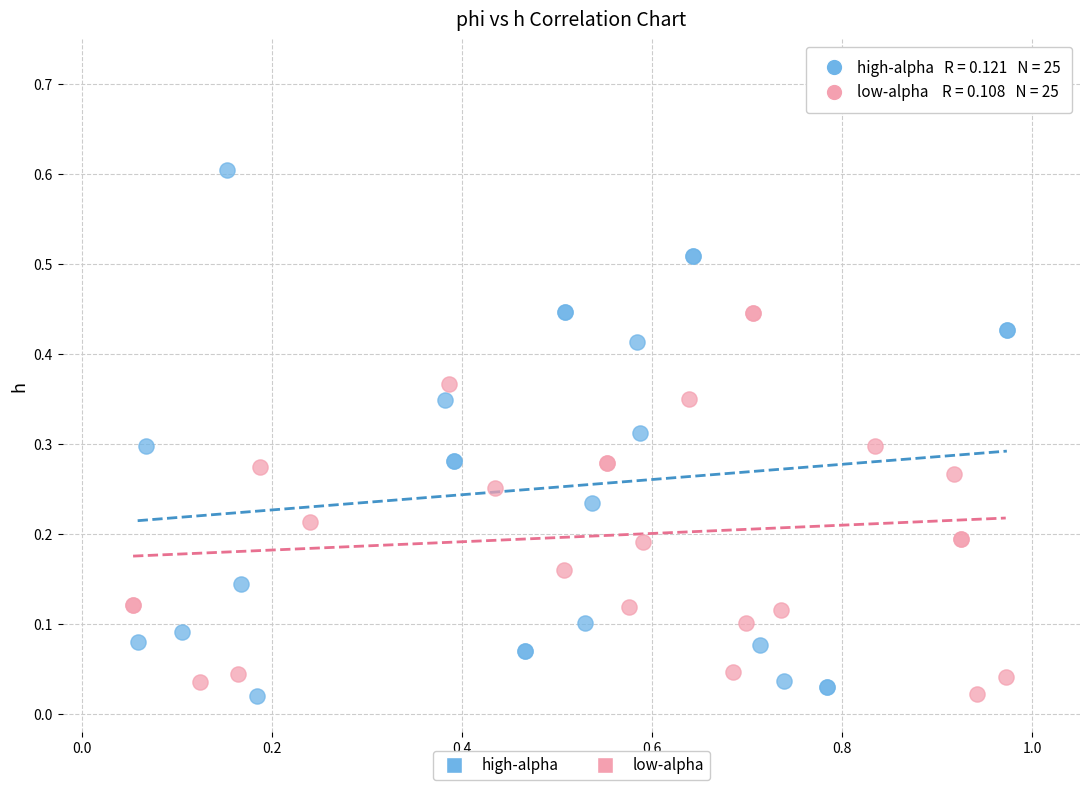

Which series has the largest Y range (max minus min)?

high-alpha